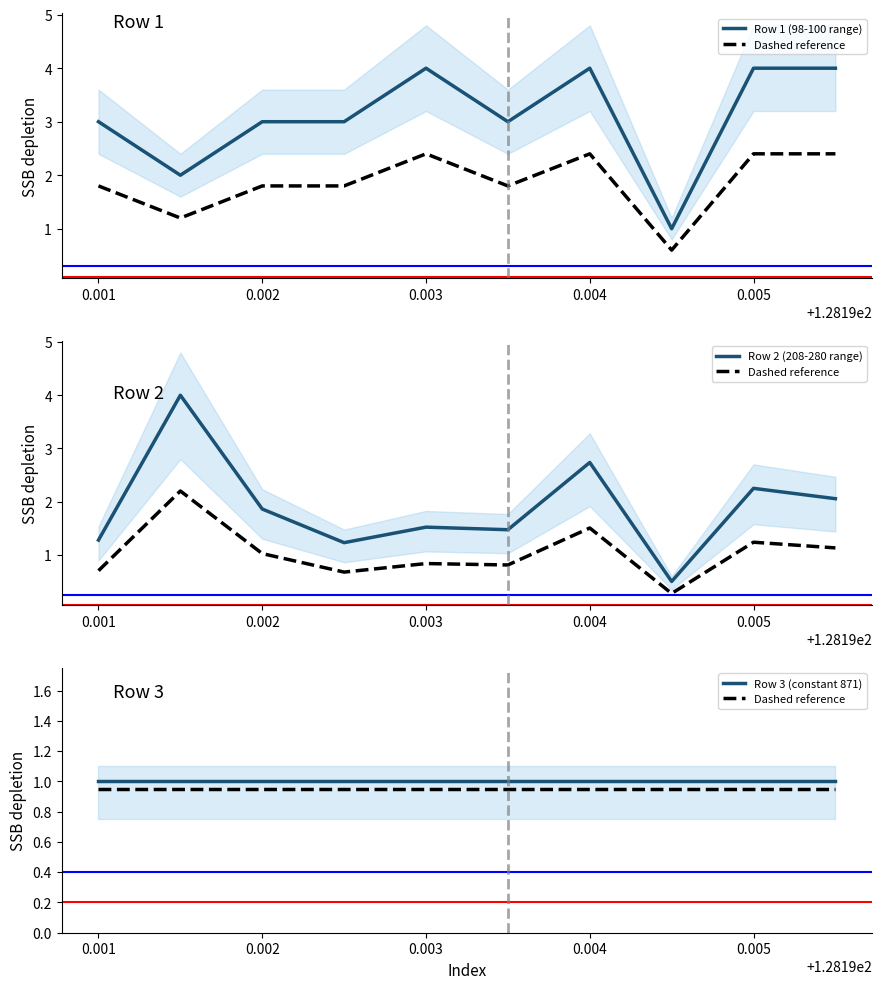

What is the value of the Row 1 (98-100 range) point at the 3rd from the left?

3.0